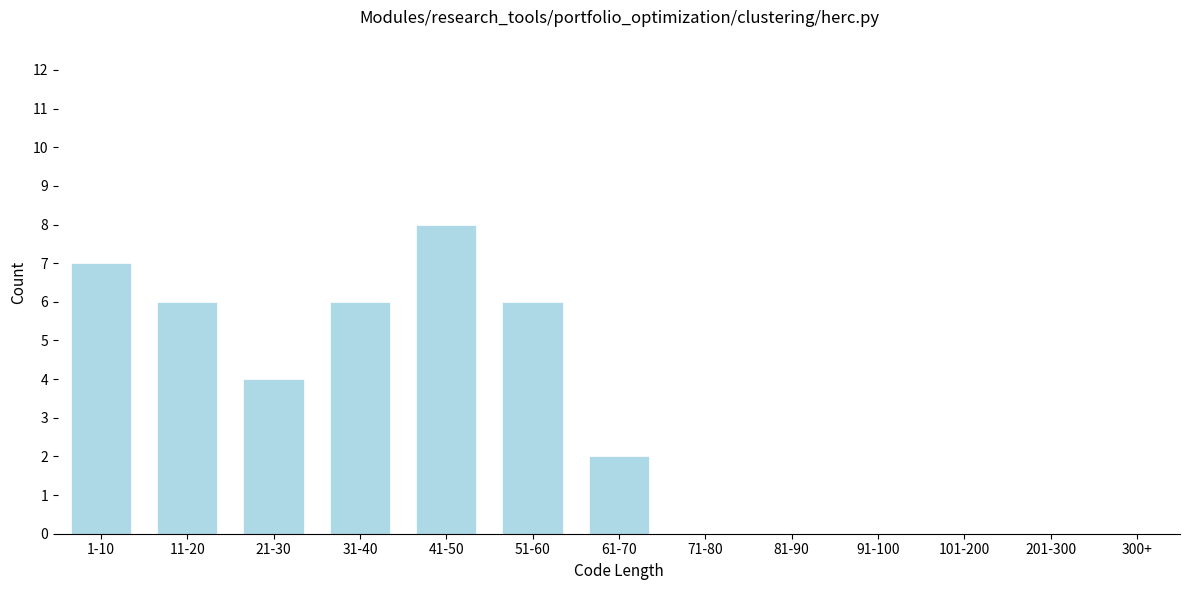

Reading left to right, list all the values displayed in this chart.

1-10=7	11-20=6	21-30=4	31-40=6	41-50=8	51-60=6	61-70=2	71-80=0	81-90=0	91-100=0	101-200=0	201-300=0	300+=0